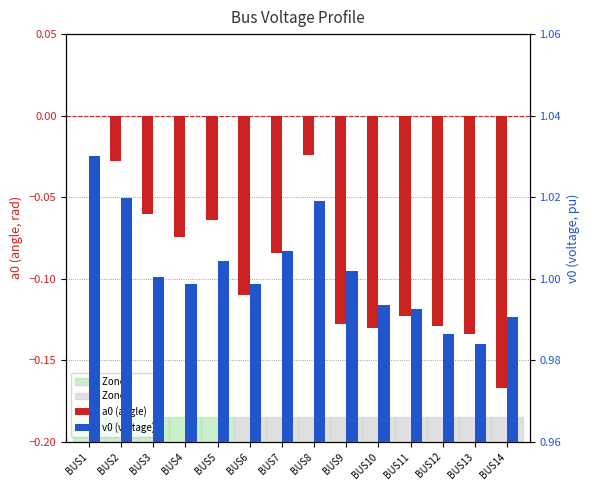

List the series in order of their overall mean, lowest first.

a0 (angle), v0 (voltage)